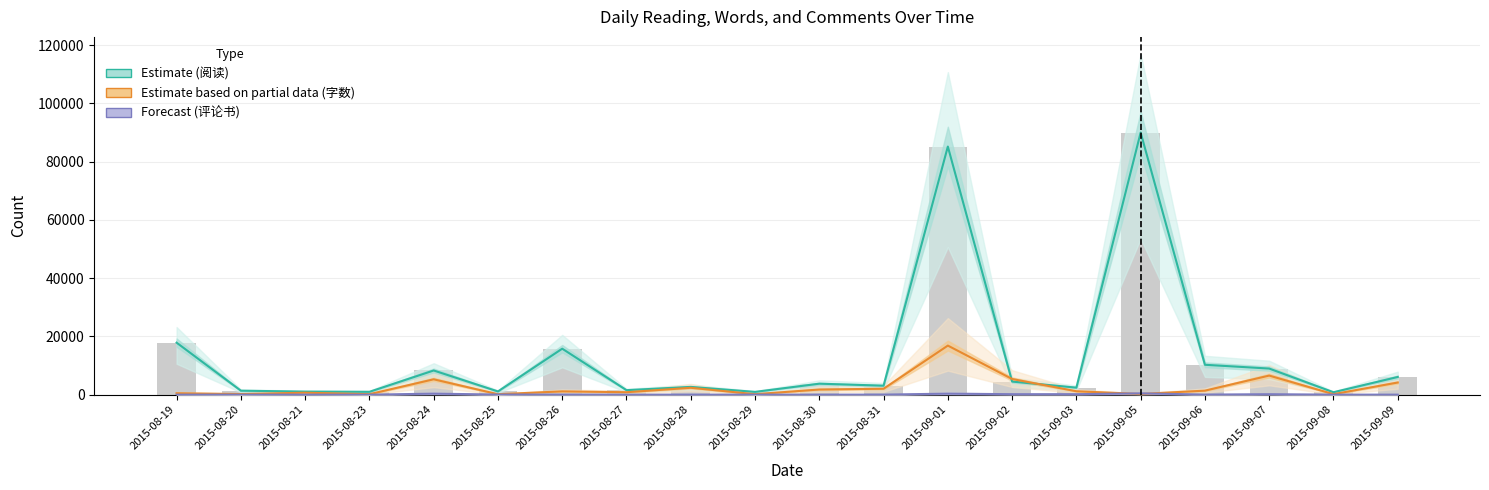

What is the difference between the maximum and minimum values in the Estimate (阅读) series?

89153